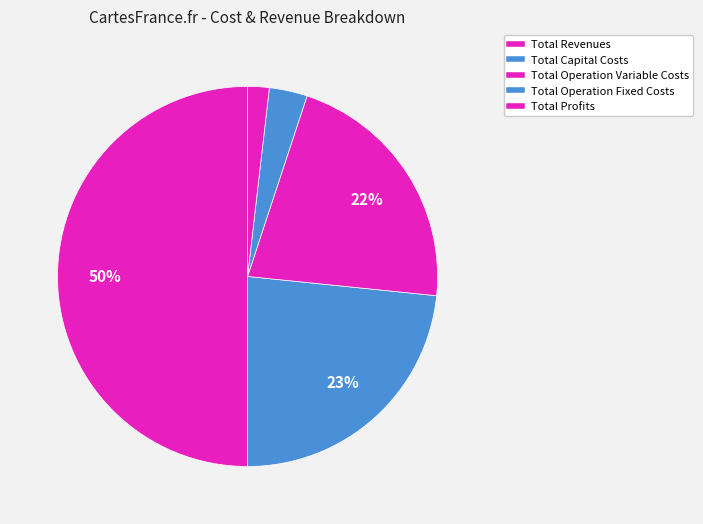

Which slice is the largest?

Total Revenues